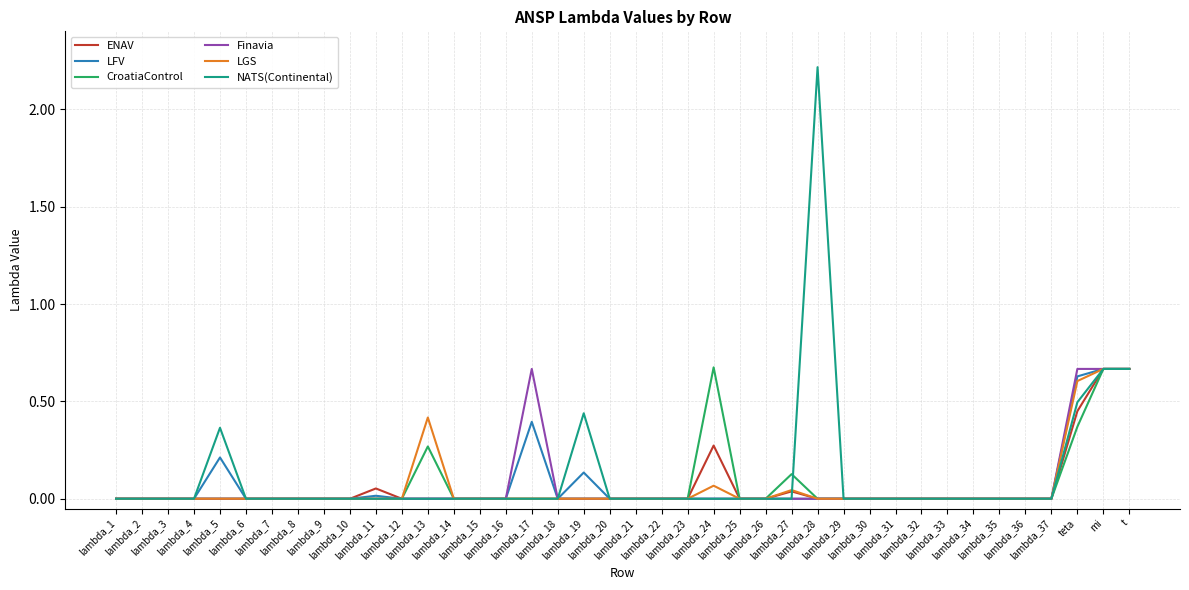

True or false: NATS(Continental) and LFV cross at least once.

False